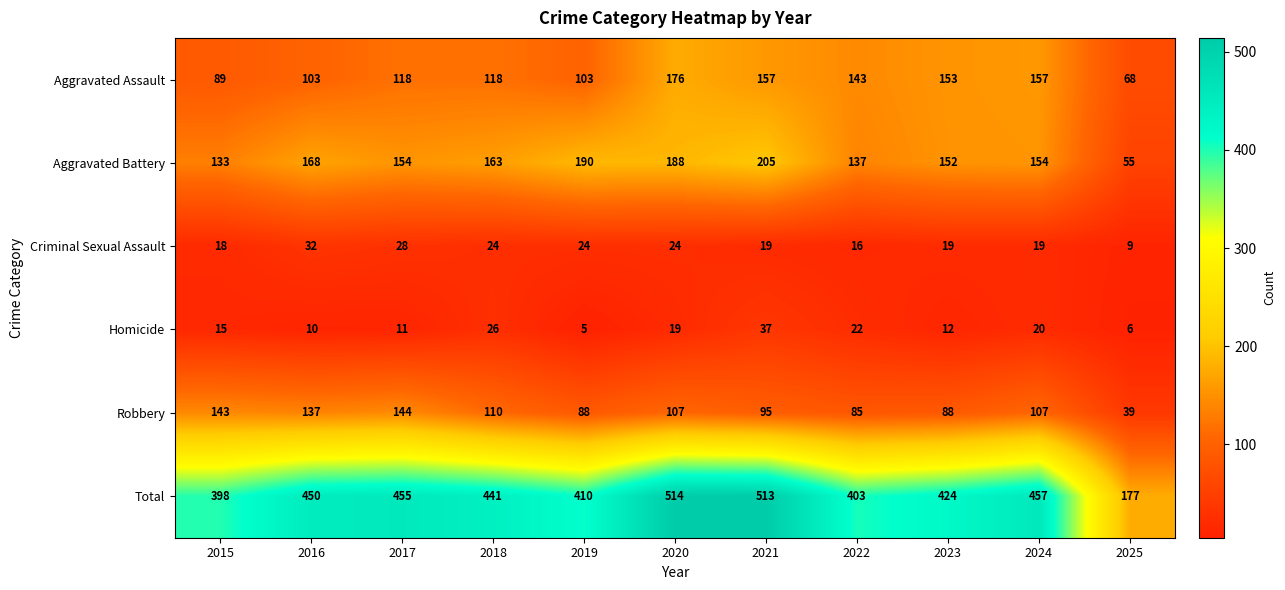

Which series has the widest spread of values?

Total